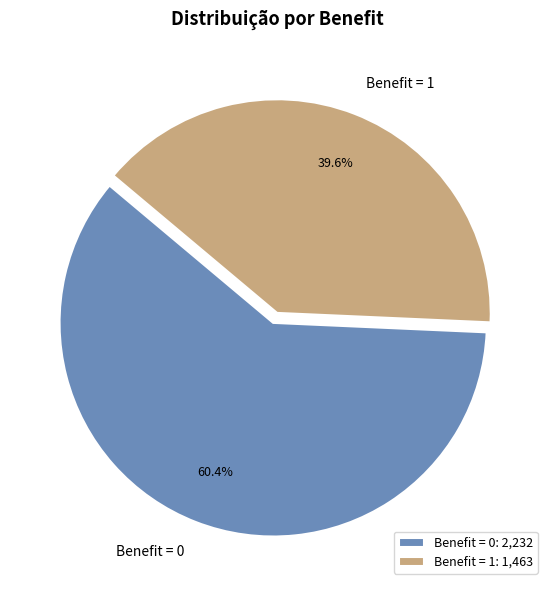

Which has a higher value, Benefit = 1 or Benefit = 0?

Benefit = 0